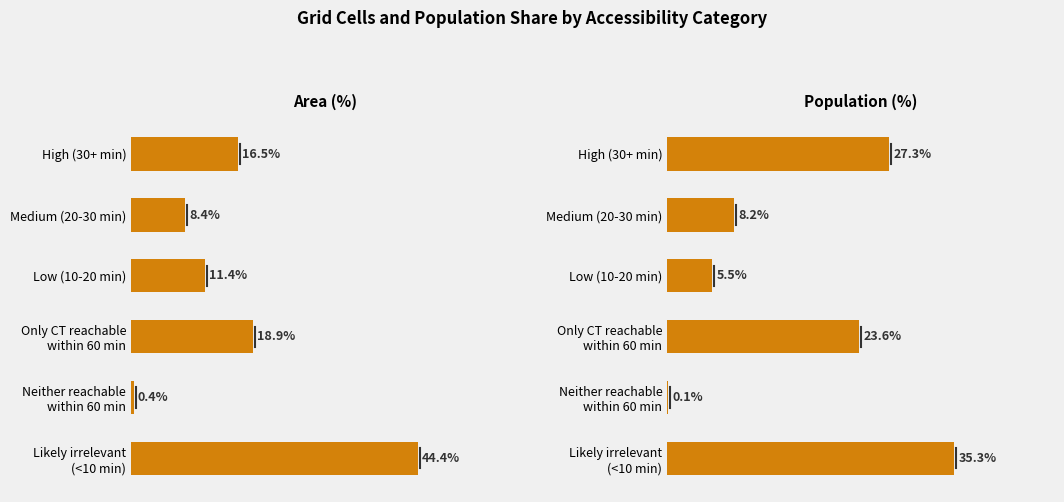

Between Low (10-20 min) and Likely irrelevant (<10 min), which is larger?

Likely irrelevant (<10 min)